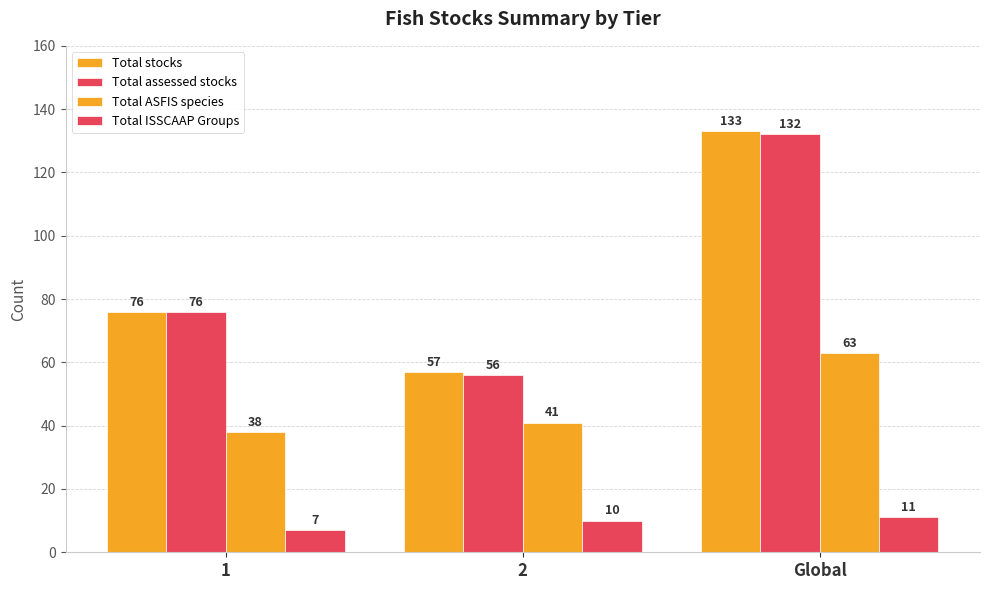

How many groups of bars are there?

3